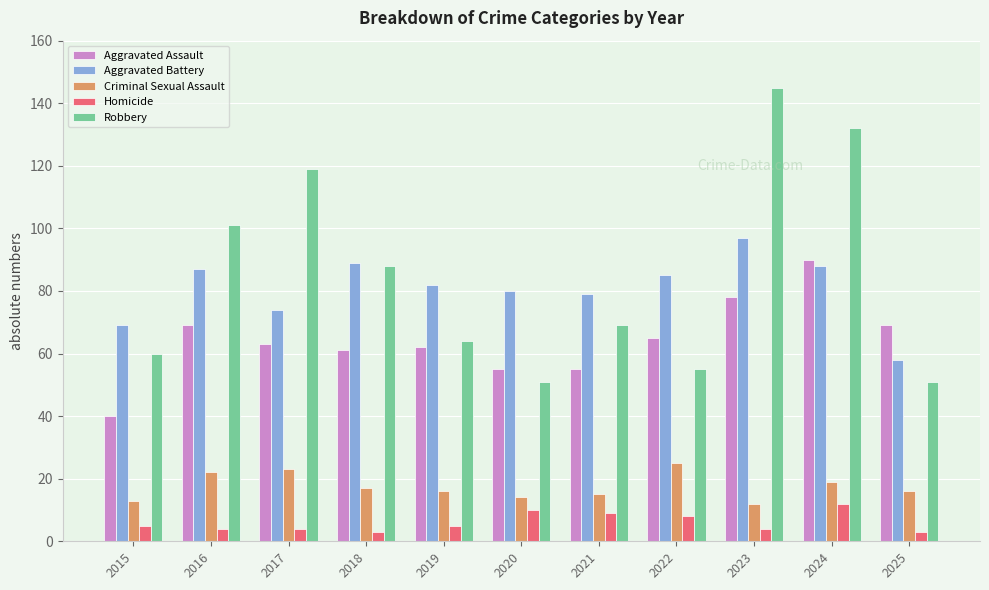

The Criminal Sexual Assault series shows 7 at 2024. True or false?

False